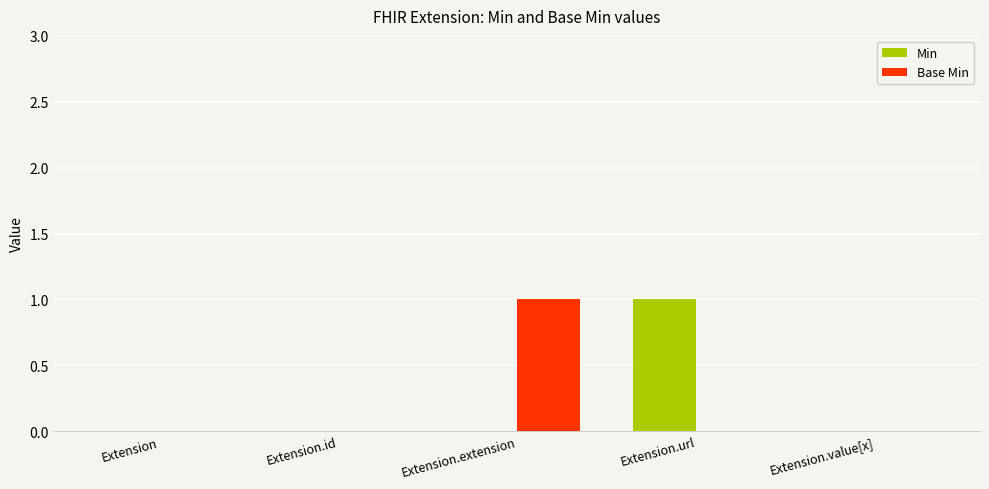

True or false: Min has a value of 0 at Extension.

True